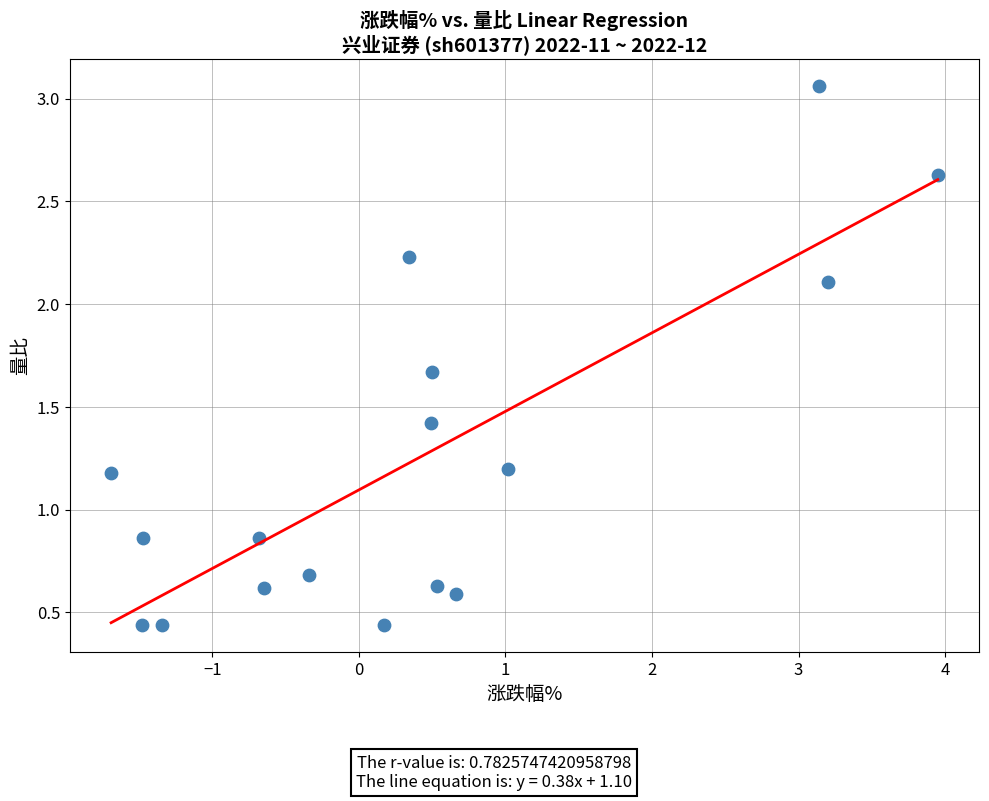

What is the range of X values (max minus min)?

5.6